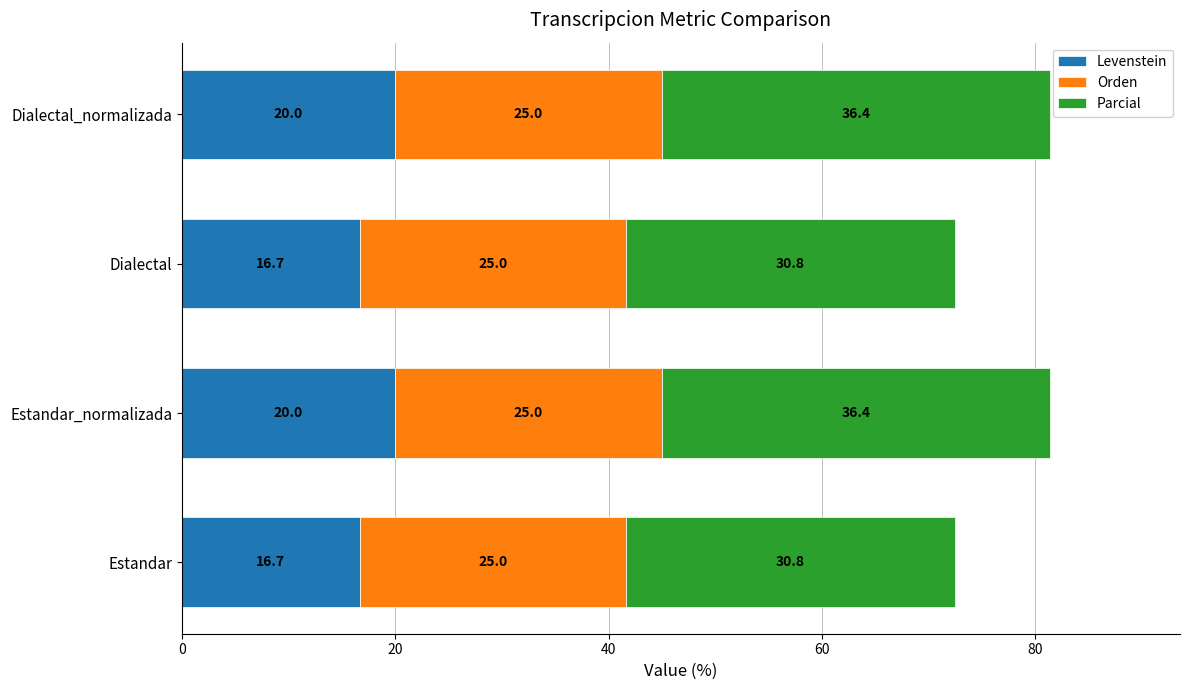

What is the highest value of the Levenstein series?

20.0